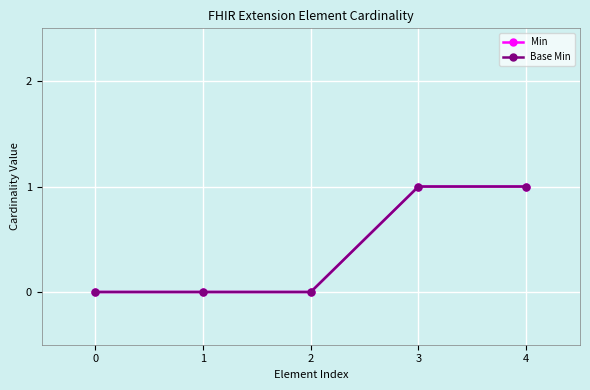

Does the chart have visible grid lines?

Yes